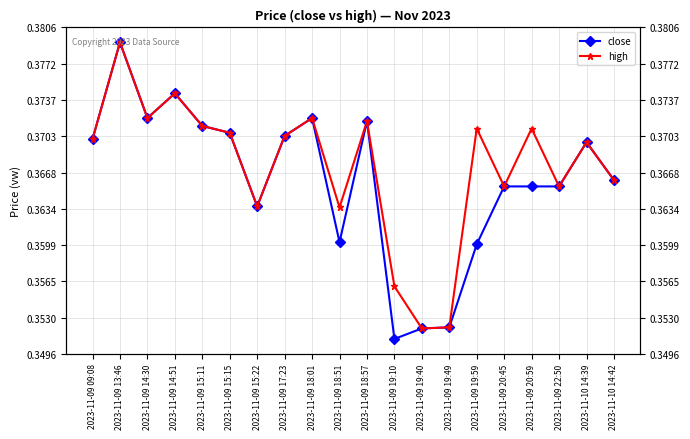

Which series changed the most between 2023-11-09 19:10 and 2023-11-09 19:40?

high